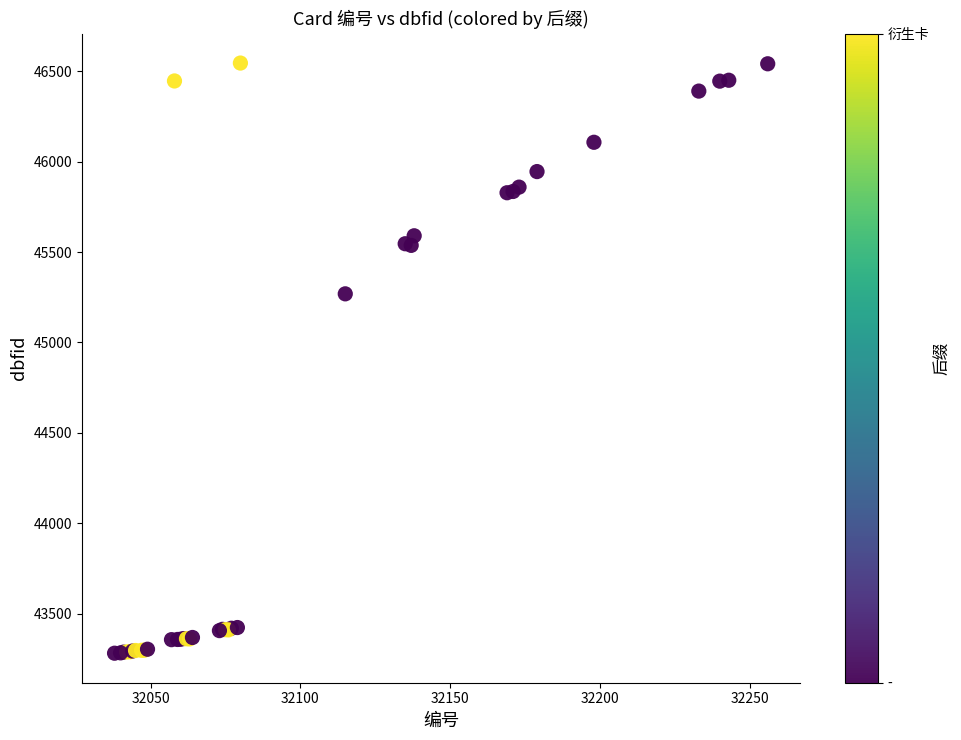

What Y value in the scatter plot is closest to 44913?

45269